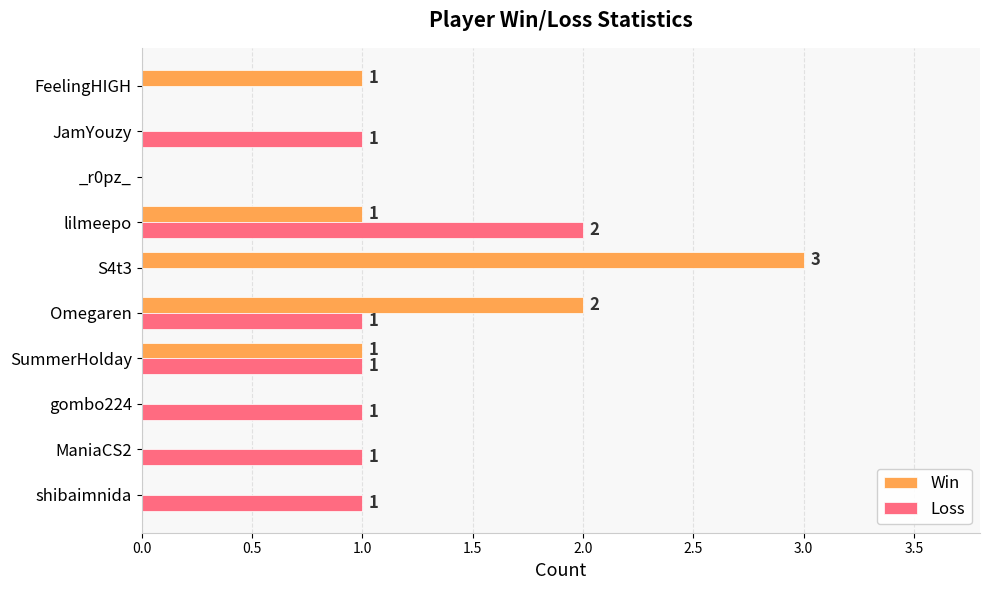

How many Win values are between 0 and 1?

8